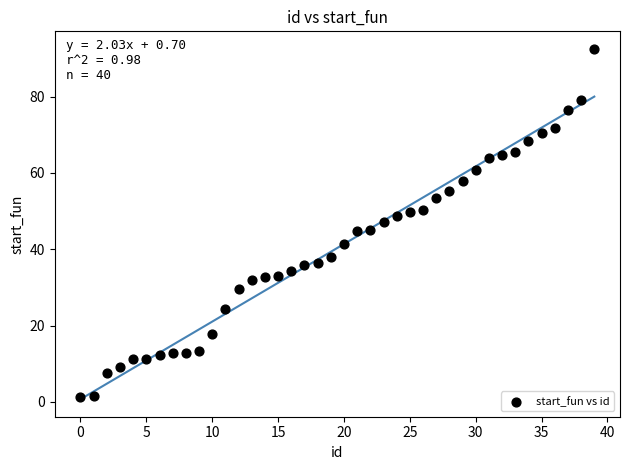

What is the range of X values (max minus min)?

39.0